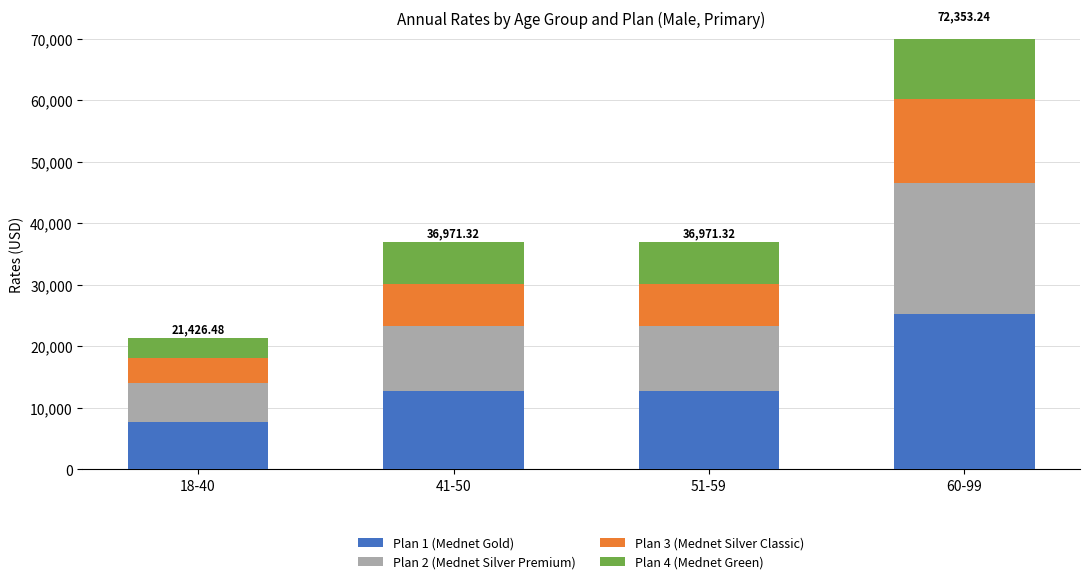

List the labels in order of Plan 2 (Mednet Silver Premium) value, largest first.

60-99, 41-50, 51-59, 18-40